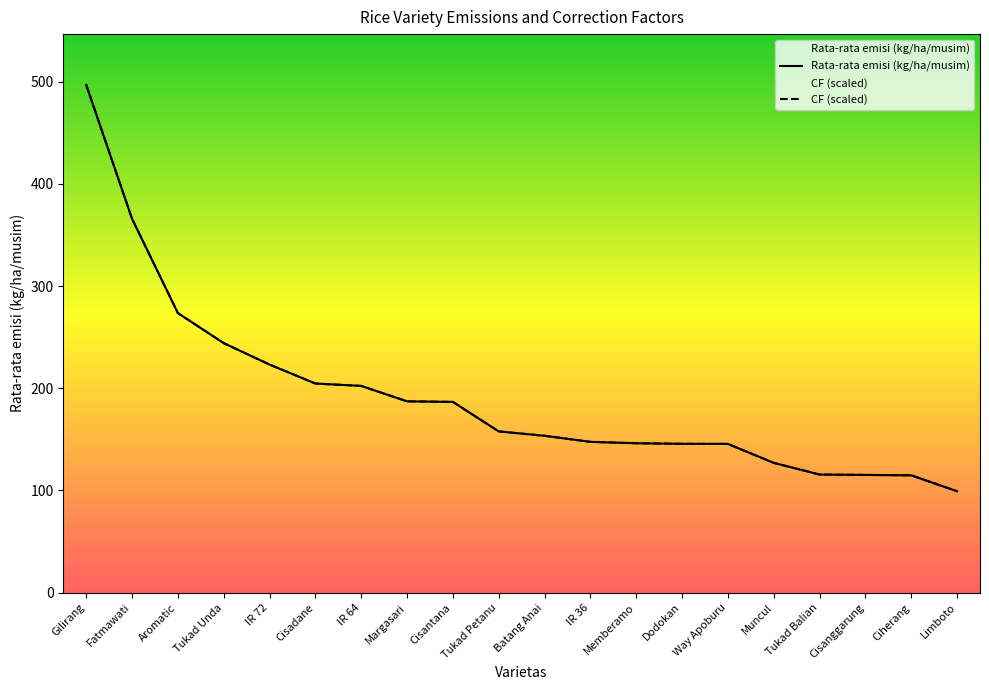

At Cisantana, list the series in order from largest to smallest.

Rata-rata emisi (kg/ha/musim), CF (scaled)